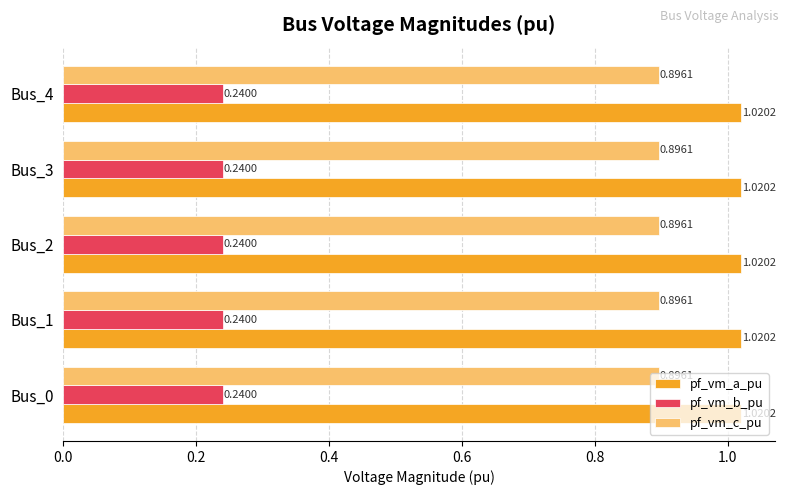

What is the difference between the highest and lowest values at Bus_1?

0.8